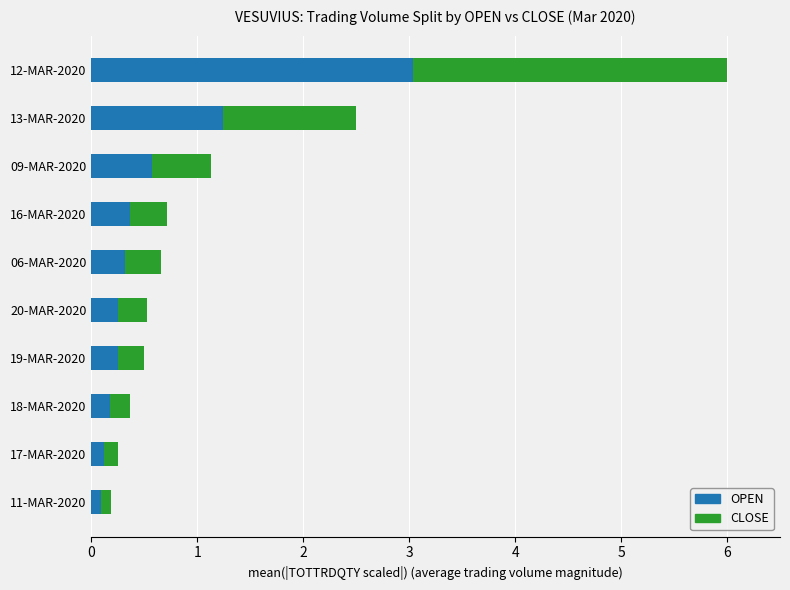

At which category is the sum across all series the highest?

12-MAR-2020